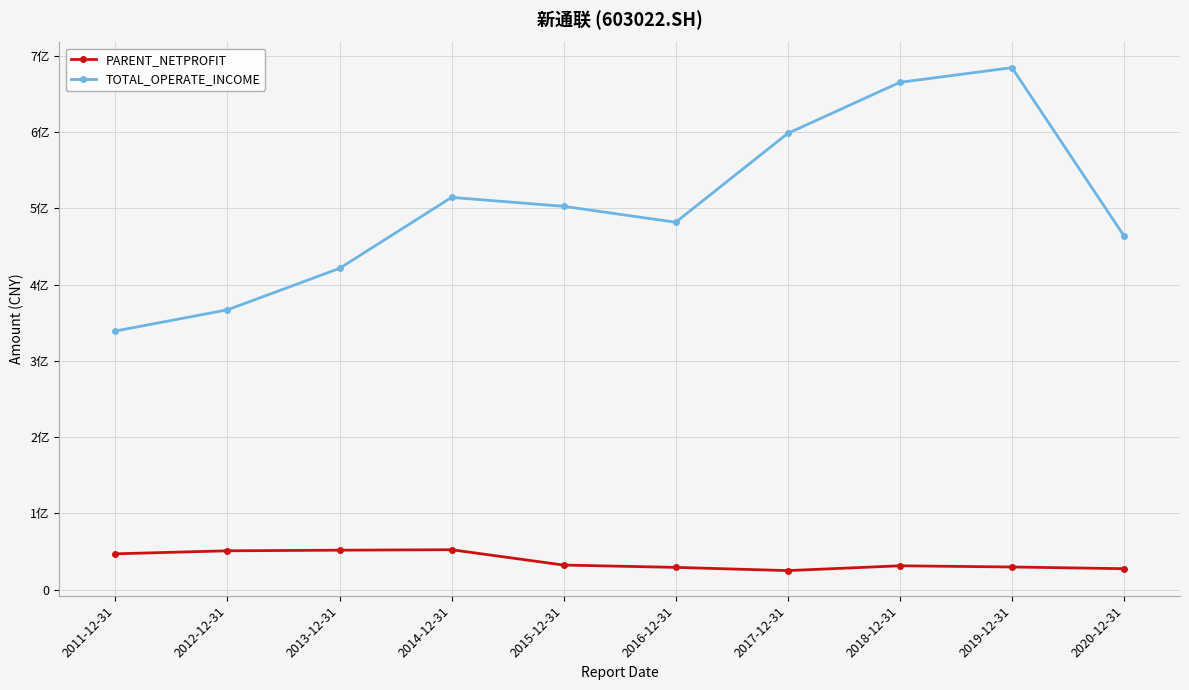

What is the difference between the highest and lowest values at 2017-12-31?

573529892.6